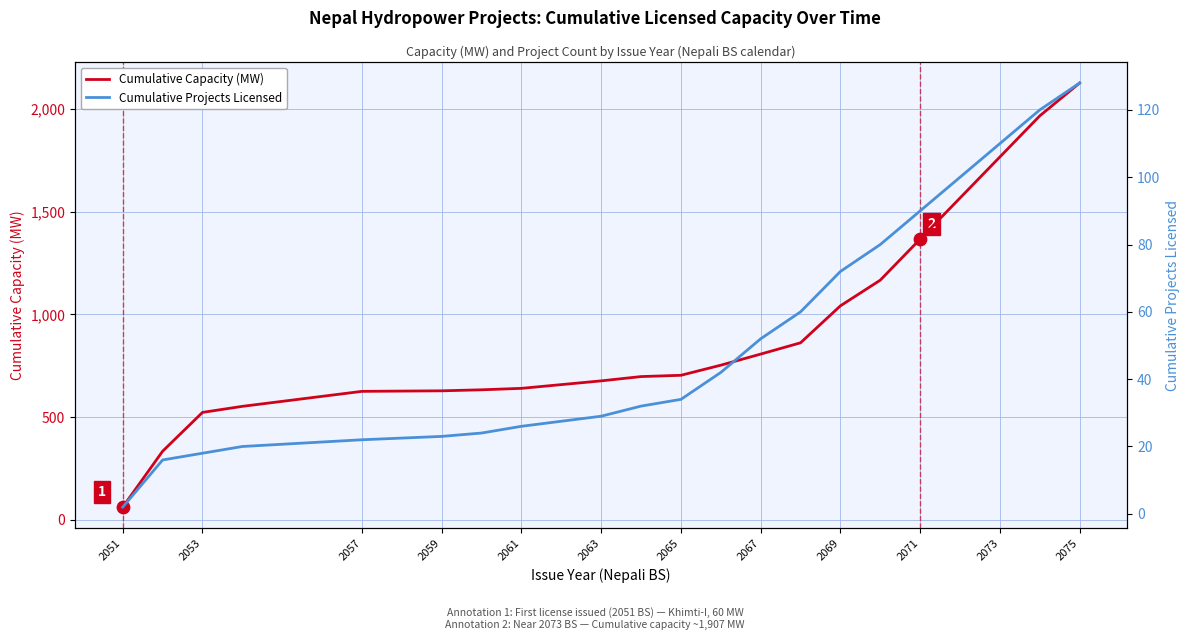

What are all the series names shown in the legend?

Cumulative Capacity (MW), Cumulative Projects Licensed